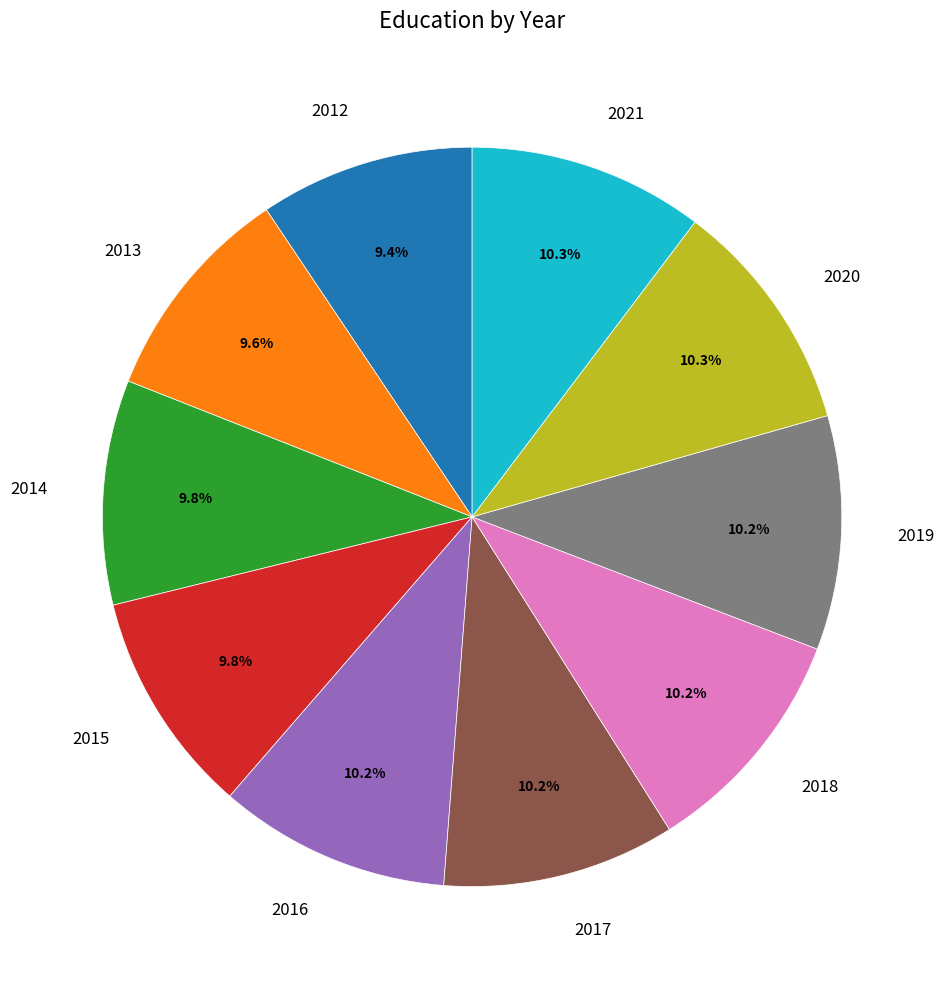

To the nearest percent, what portion does 2014 represent?

10%